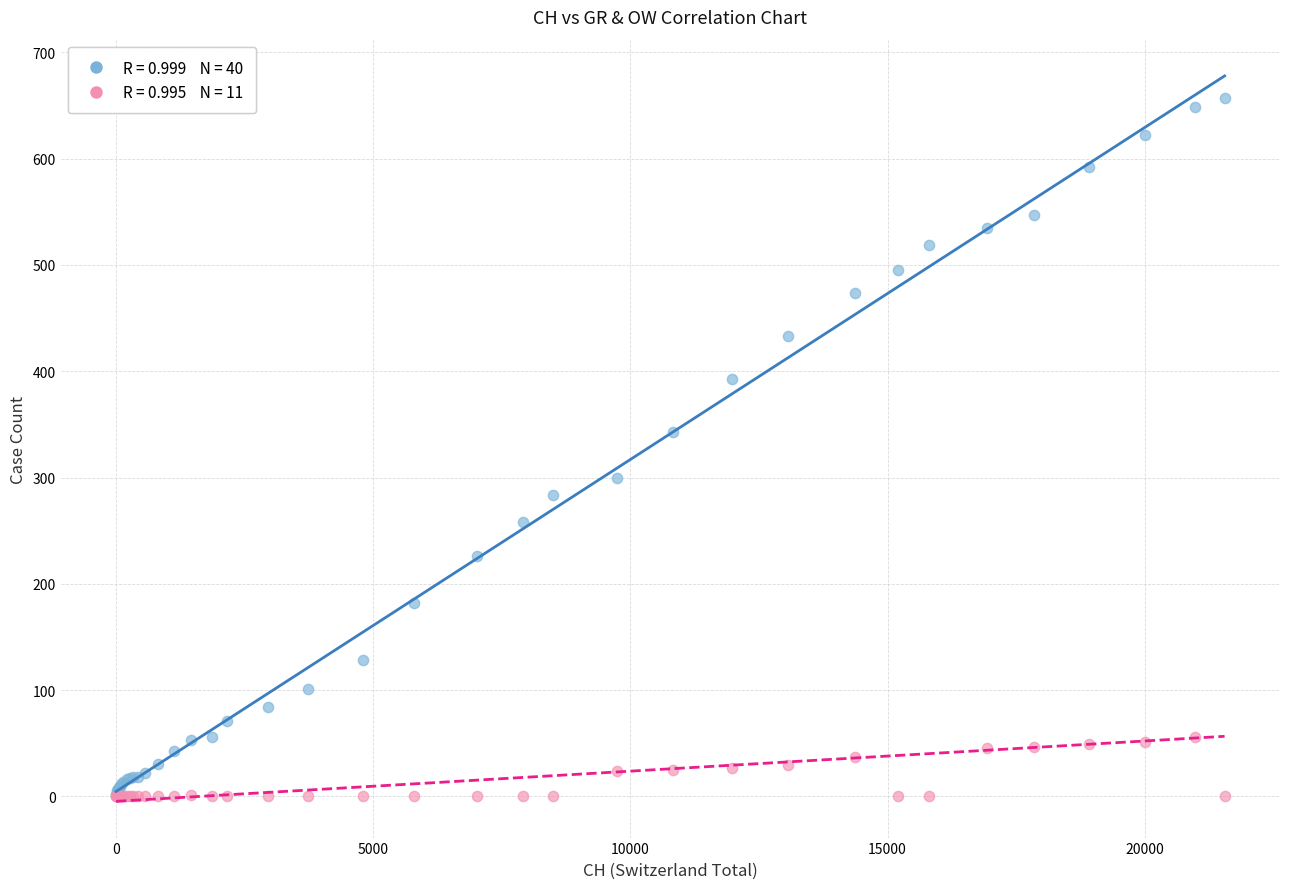

Across all series, what Y value is closest to 328?

343